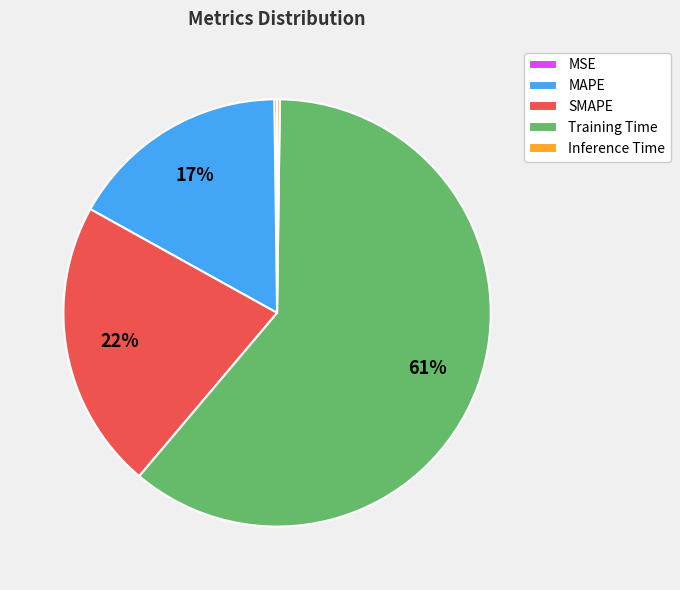

To the nearest percent, what is the difference between the largest and smallest slice percentages?

61%